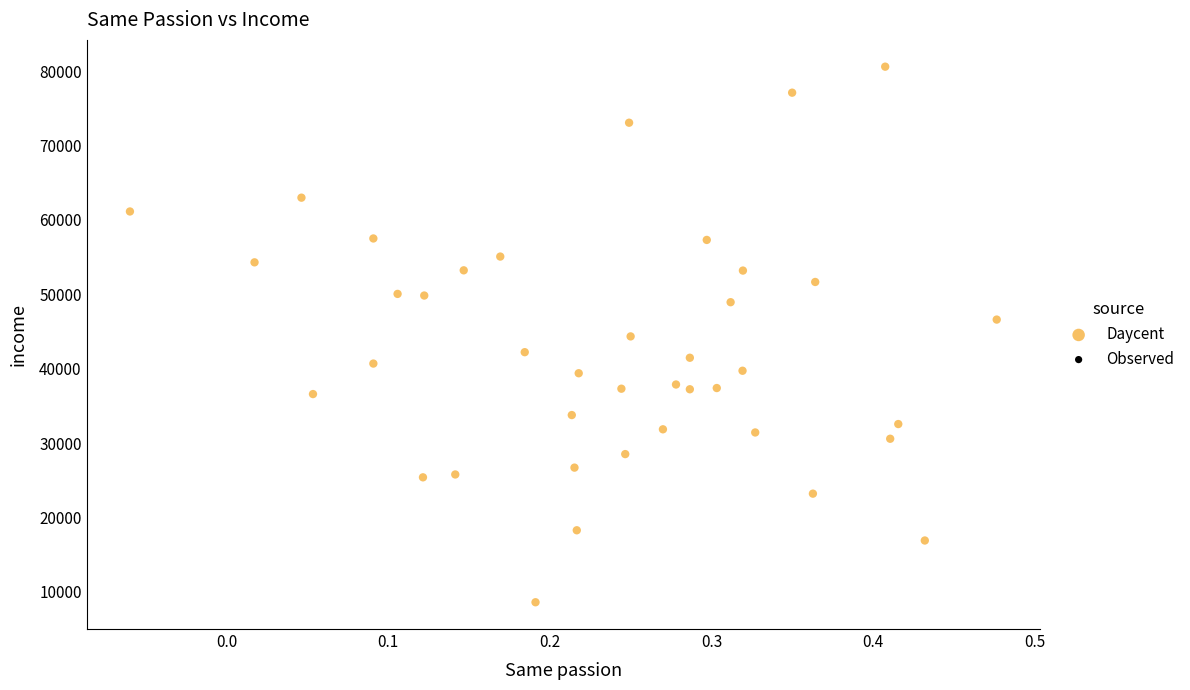

What is the range of Y values (max minus min)?

72001